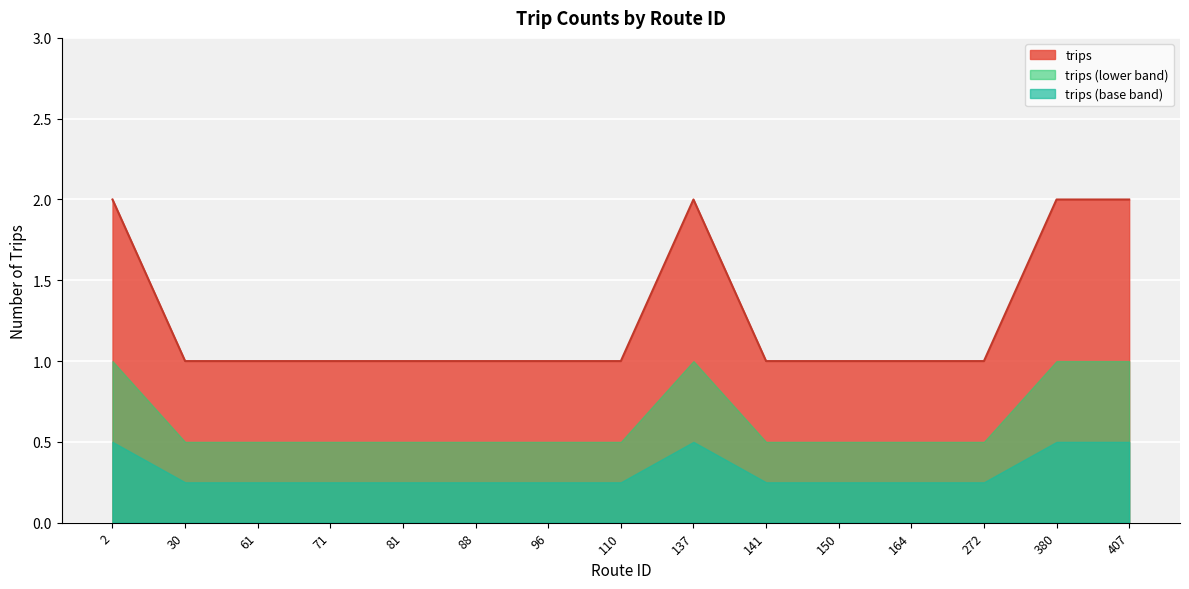

Reading left to right, what are all the values shown in this chart?

2=2	30=1	61=1	71=1	81=1	88=1	96=1	110=1	137=2	141=1	150=1	164=1	272=1	380=2	407=2